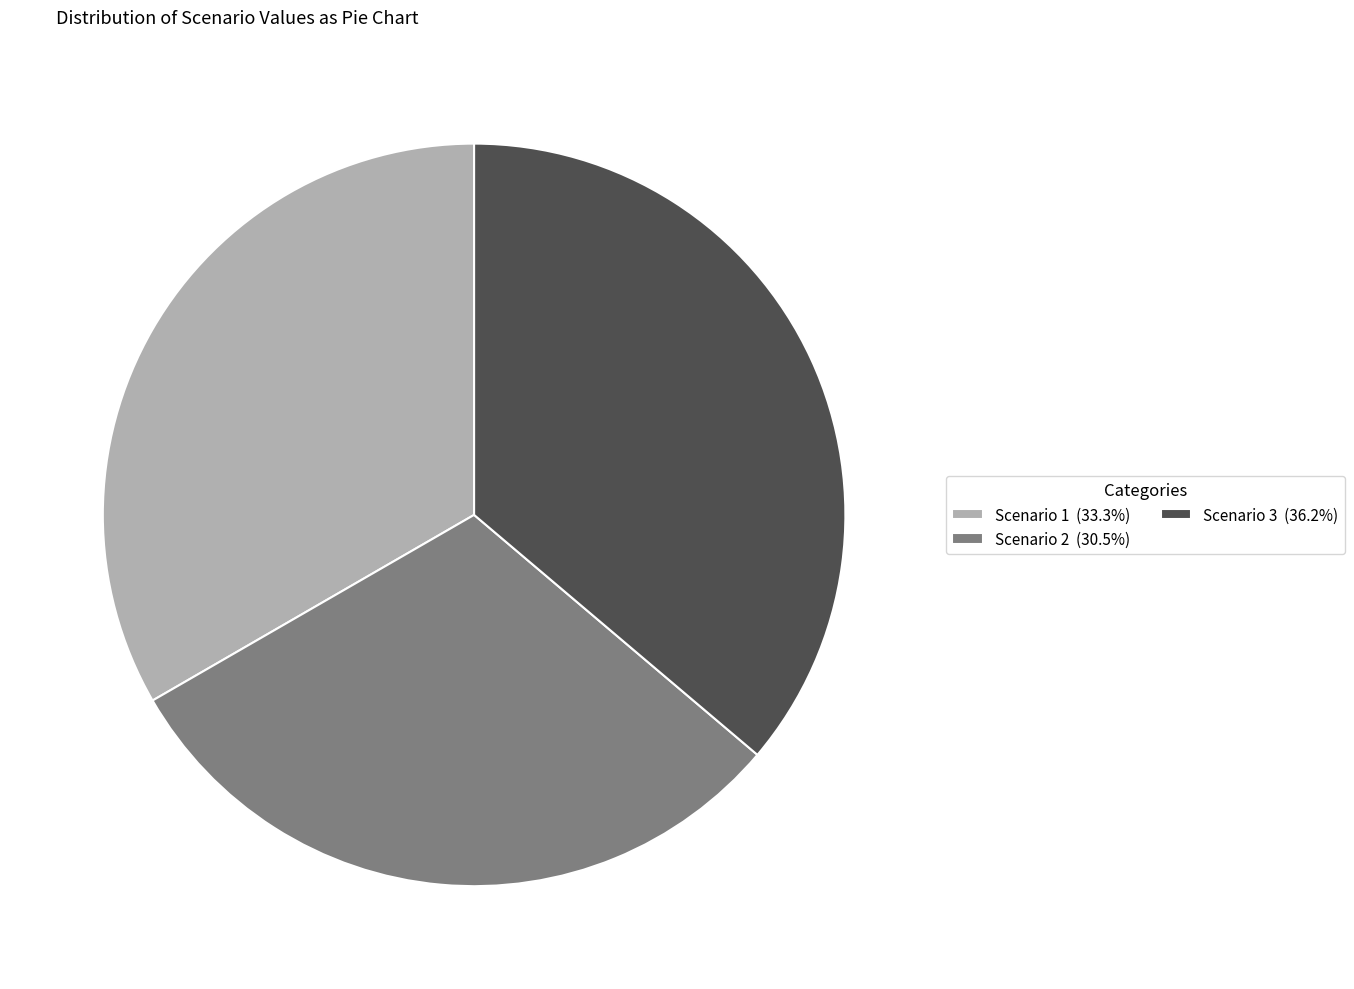

Approximately how many times larger is the value at Scenario 3 compared to Scenario 2?

1.2